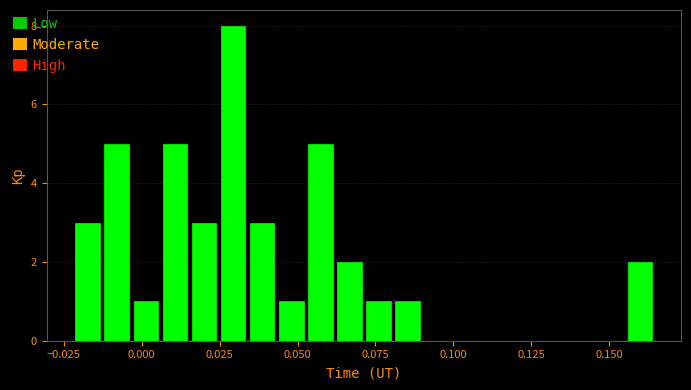

Read against the x-axis, roughly where is the centre of the tallest bar?

0.030